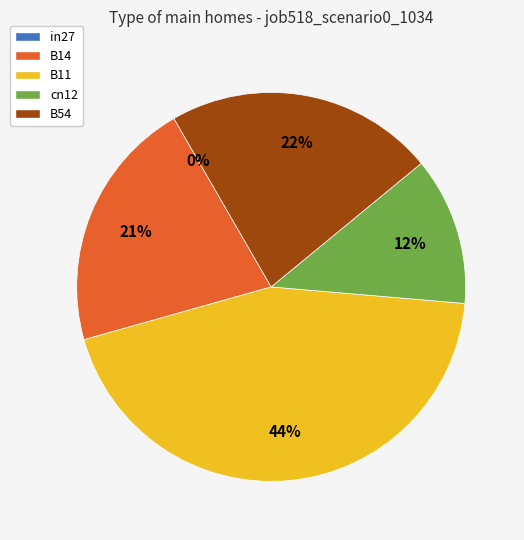

Does B14 account for over 50% of the chart?

No